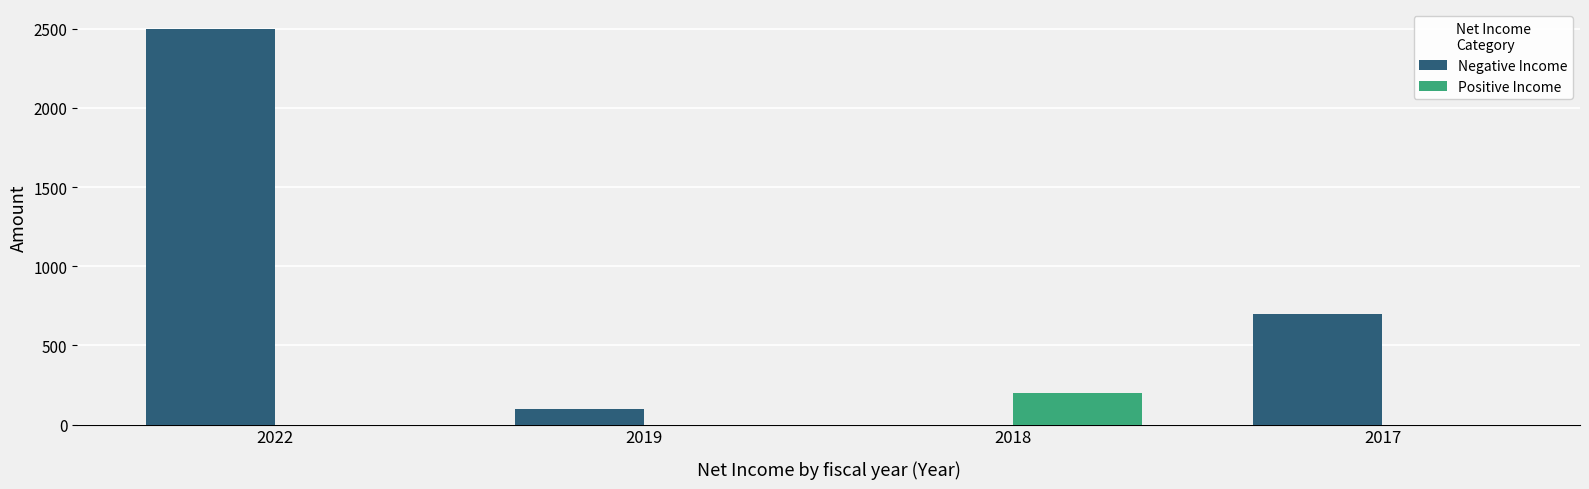

What is the greatest value displayed?

2500